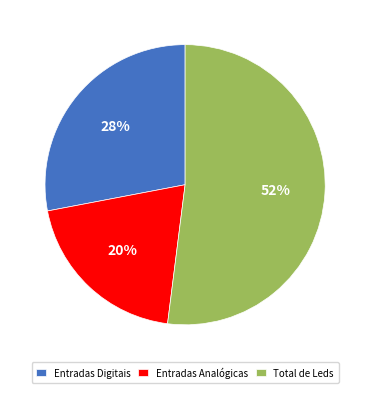

What is the ratio of the value at Total de Leds to the value at Entradas Digitais?

1.9